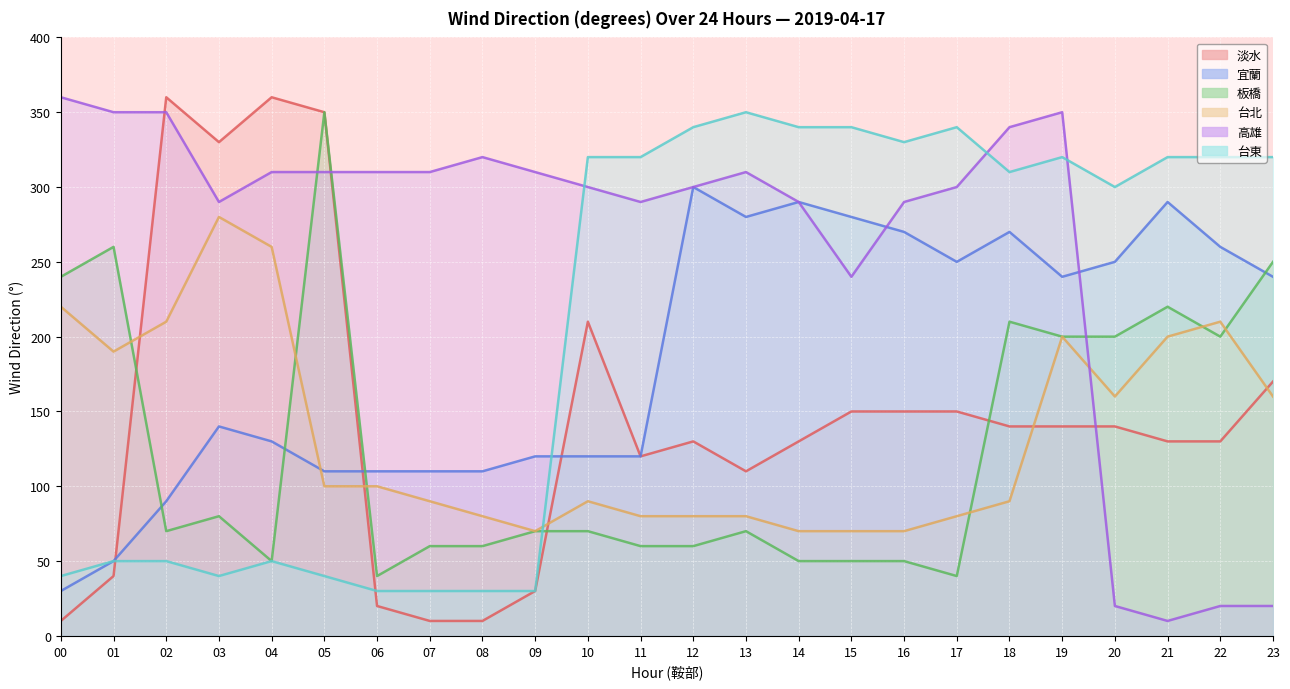

Is it true that 淡水 equals 71 at 12?

False